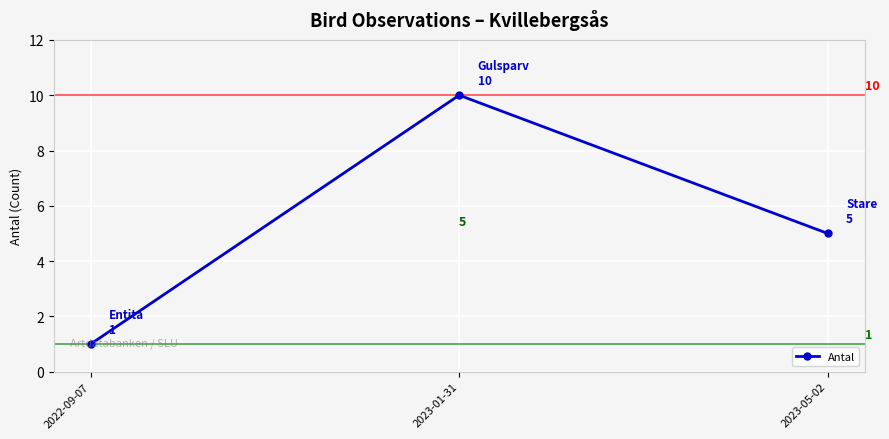

Is it true that the value at 2022-09-07 is 1?

True